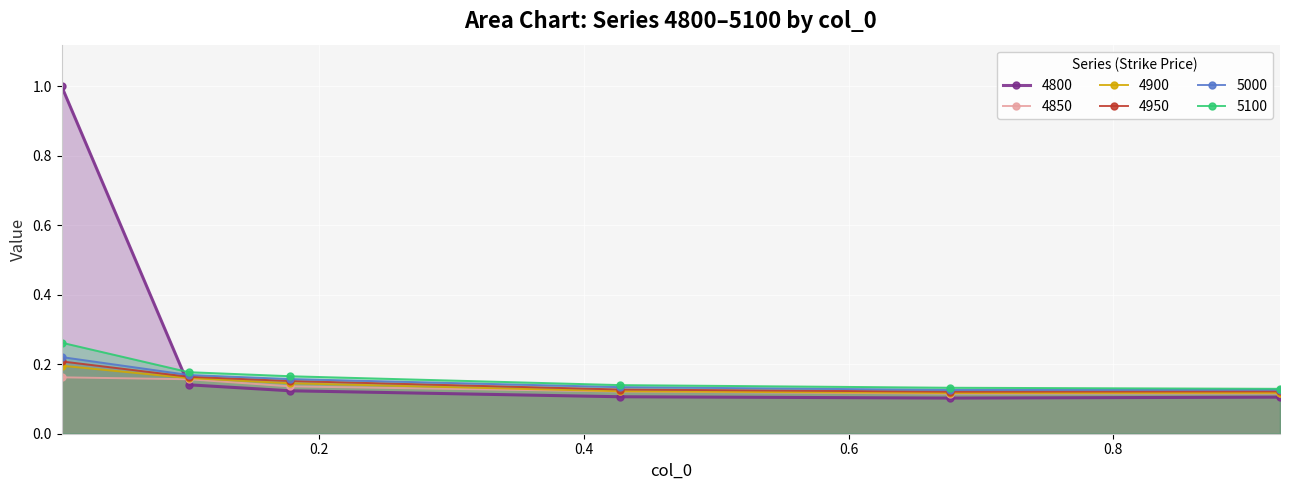

True or false: 5000 and 4900 intersect in this chart.

False